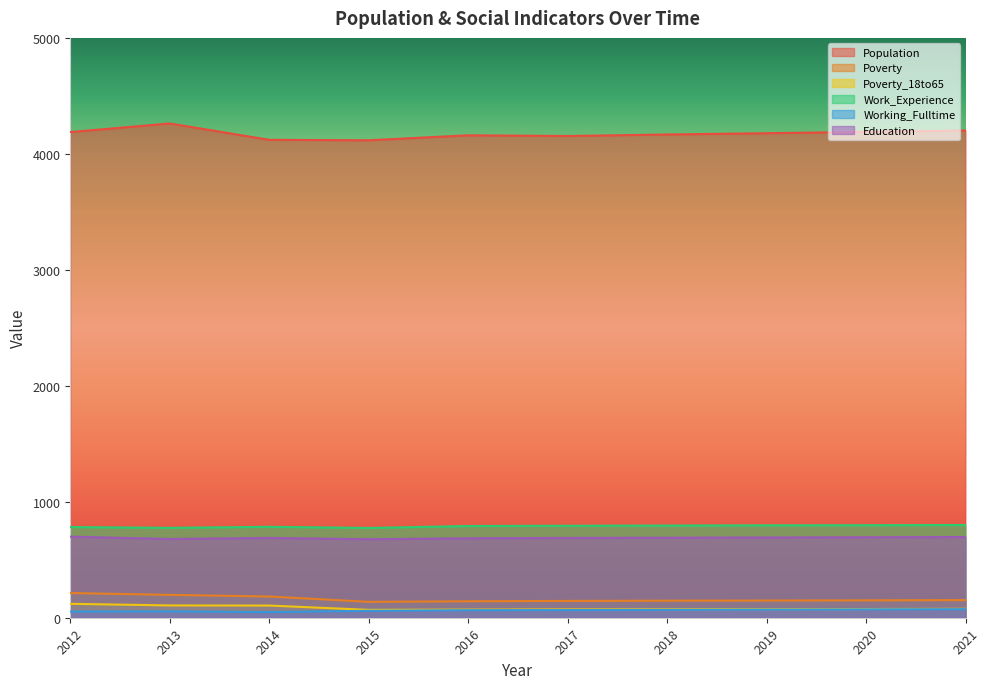

Is it true that Poverty_18to65 equals 14 at 2015?

False